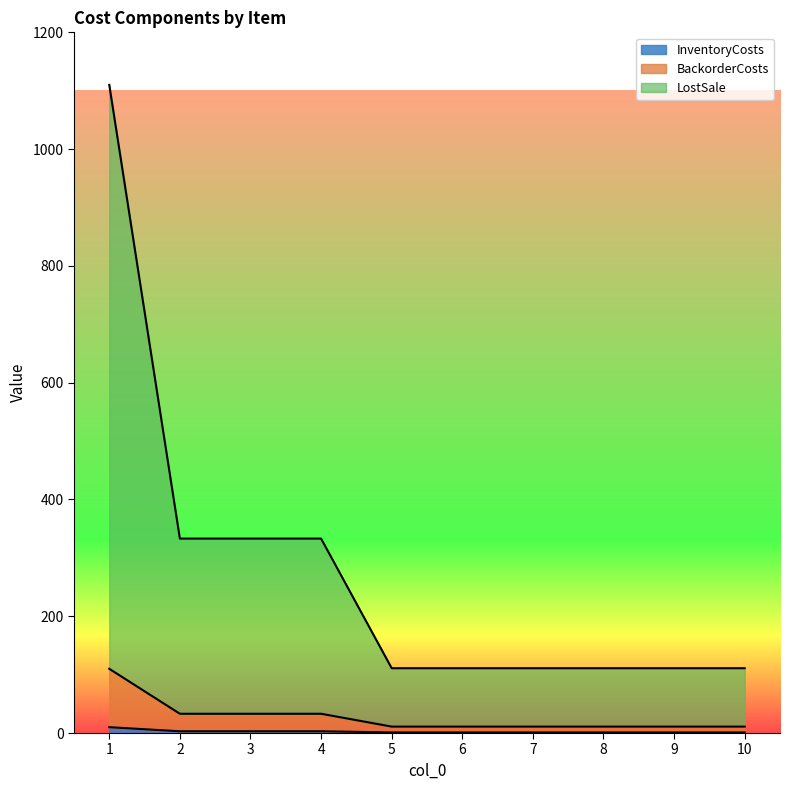

Is the value of BackorderCosts at 5 greater than the value of LostSale at 5?

No